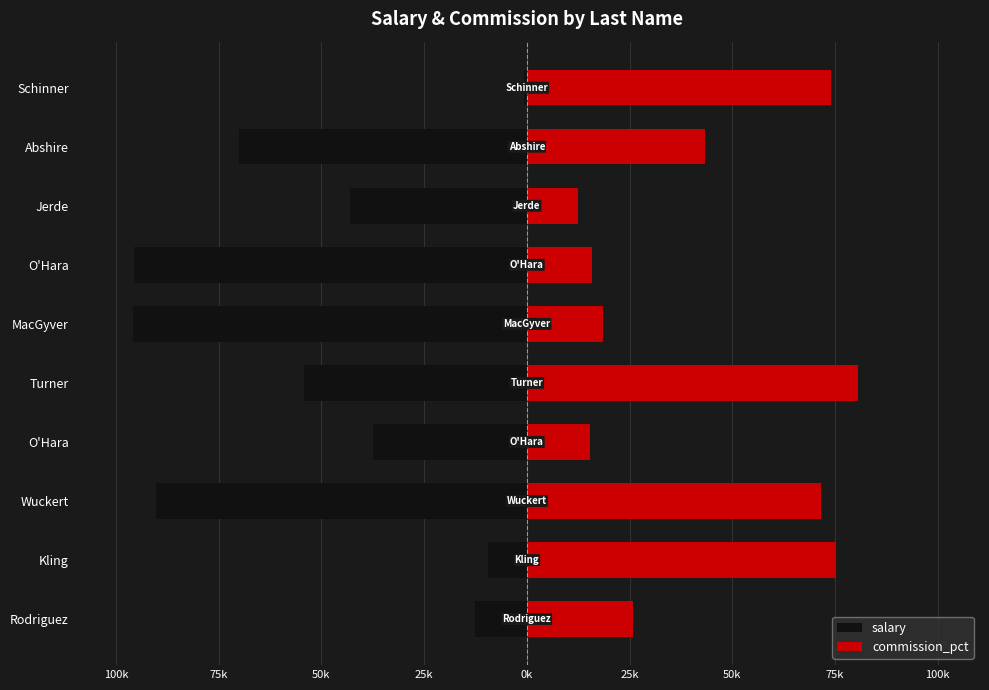

How many values in the commission_pct series are below 43322?

5